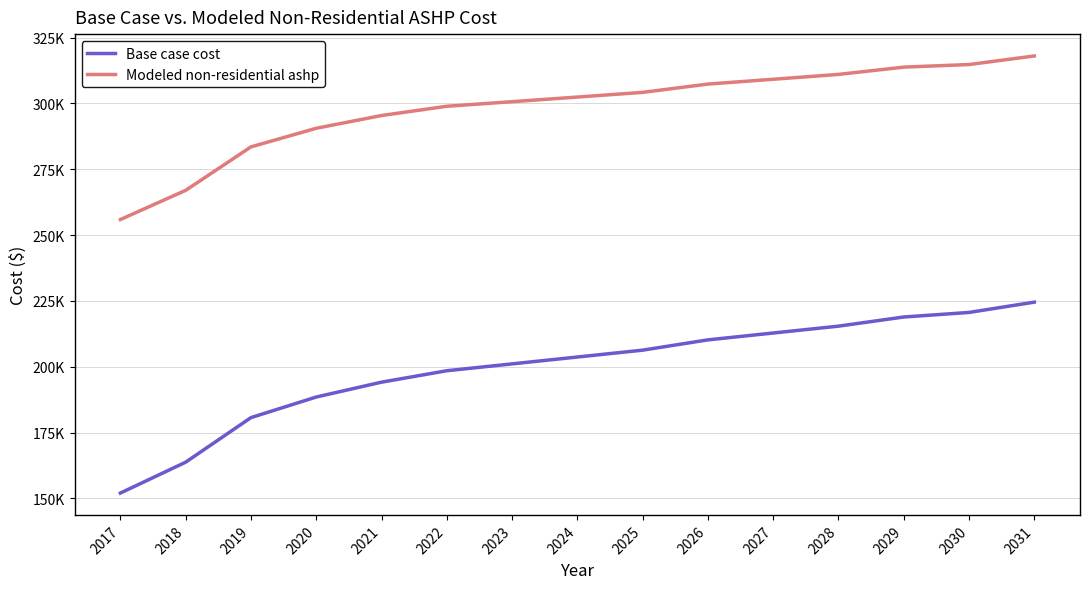

Where does the Modeled non-residential ashp series first go above 302430?

2024